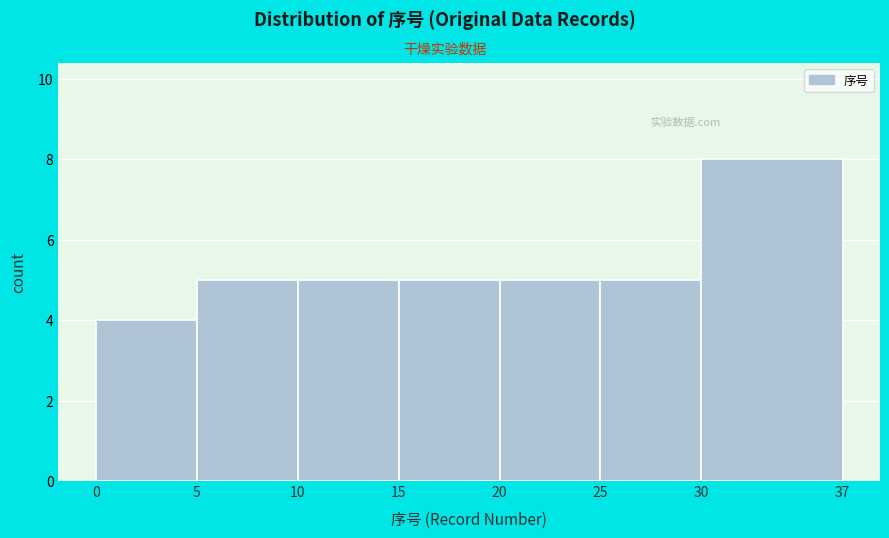

Over which range of the x-axis is the bar tallest?

30 to 37